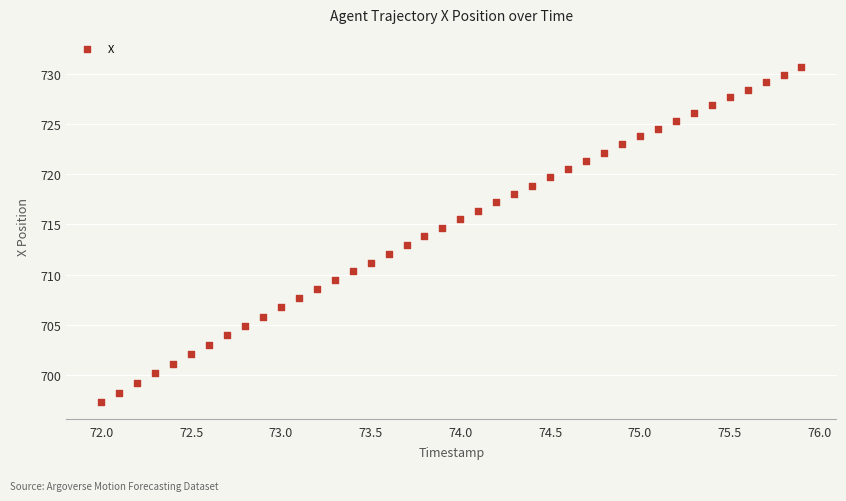

What is the range of X values (max minus min)?

3.9